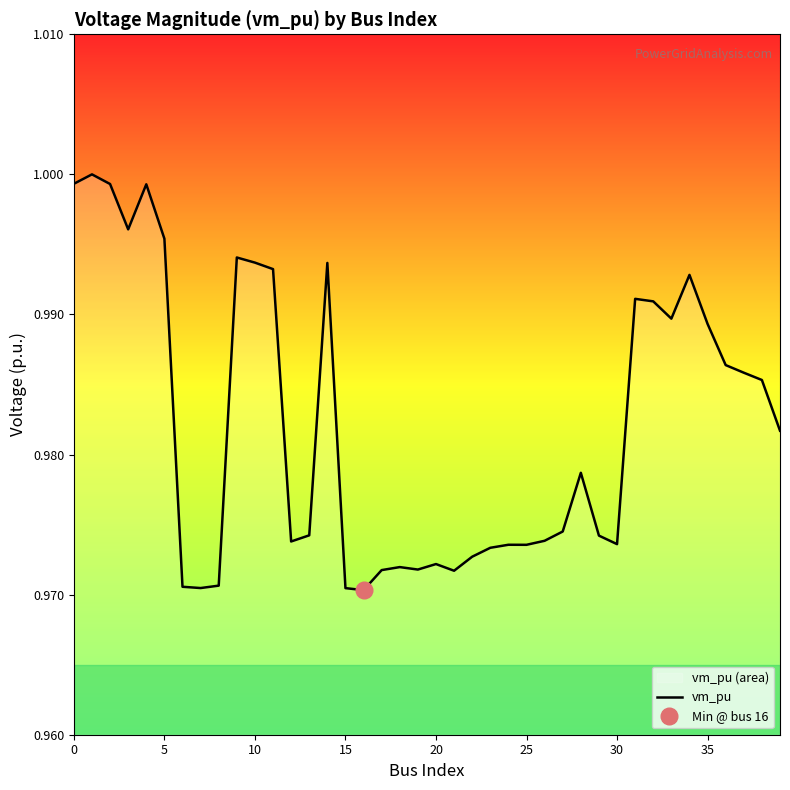

What is the value of the 28th point from the left?

1.0